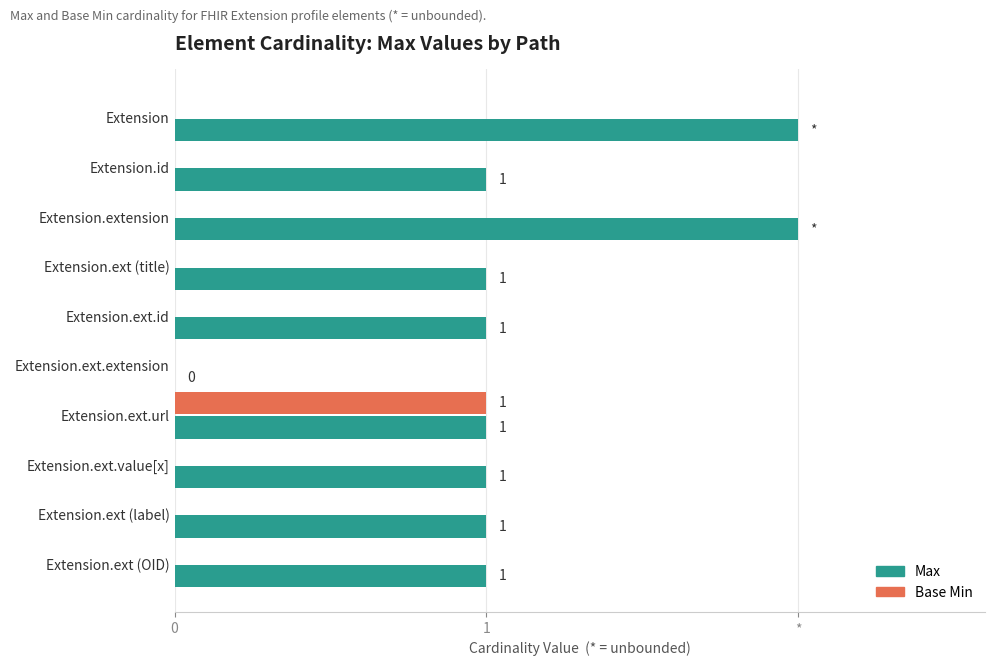

What is the difference between the maximum and minimum values in the Base Min series?

1